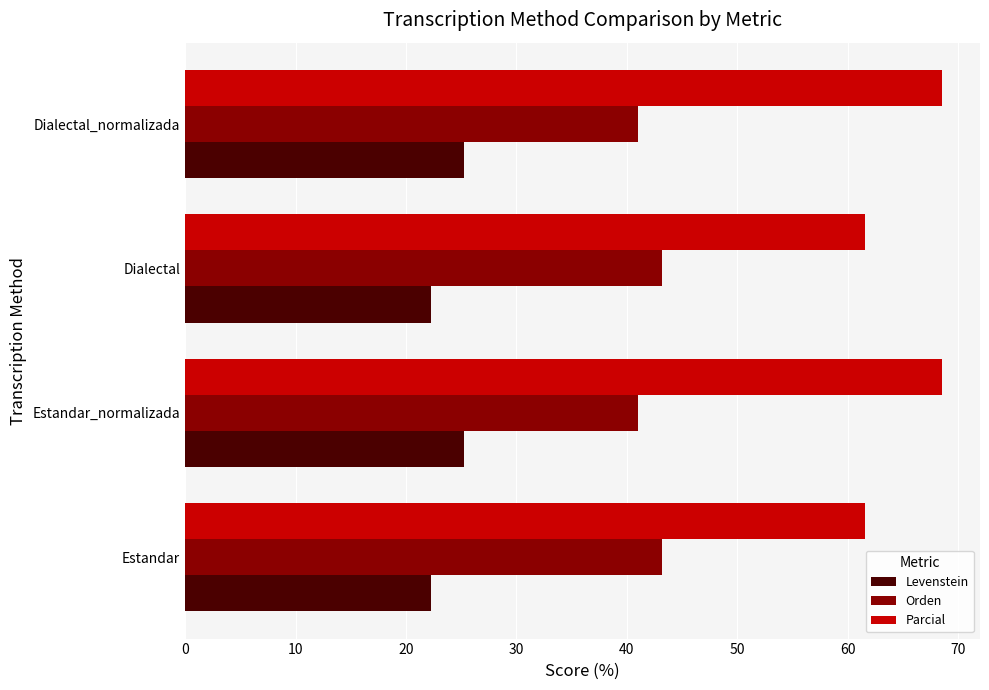

List the series in order of their peak value, lowest first.

Levenstein, Orden, Parcial